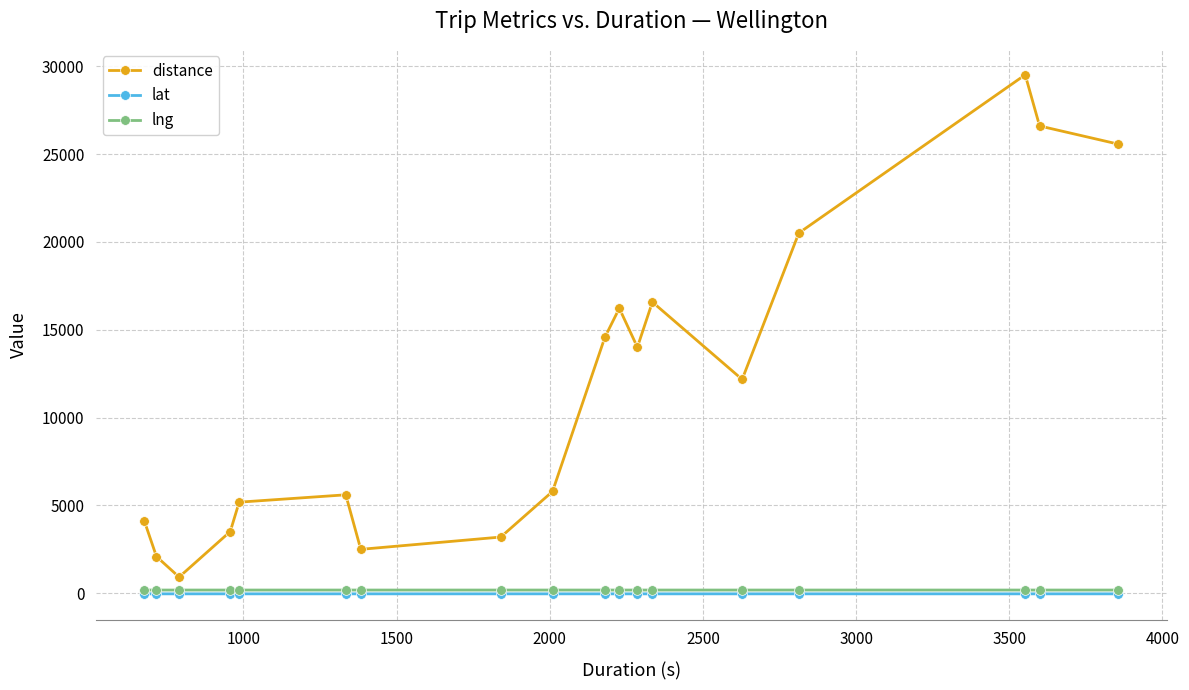

True or false: lat and lng intersect in this chart.

False